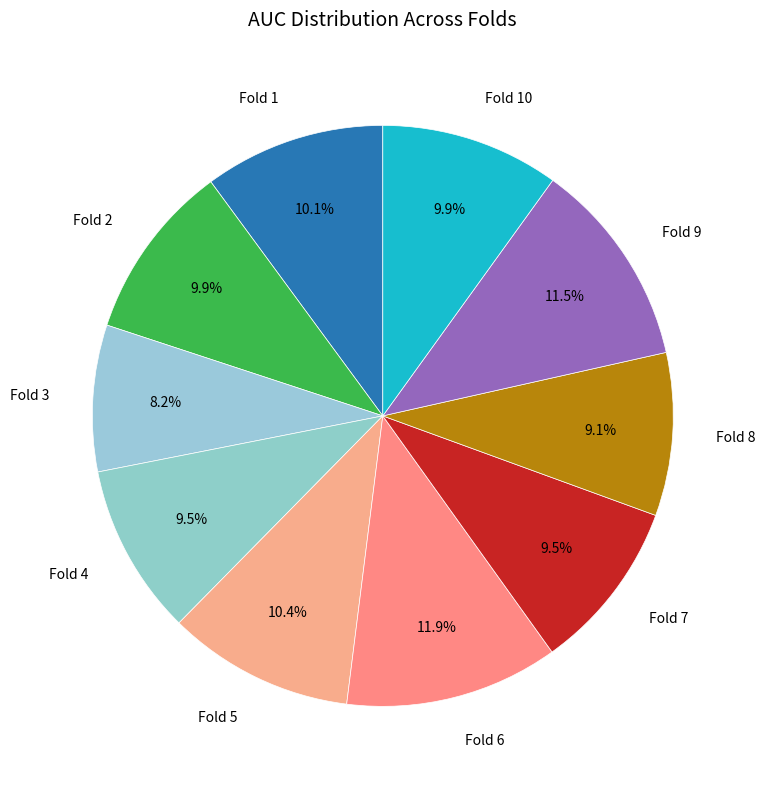

Rank the categories by value from lowest to highest.

Fold 3, Fold 8, Fold 4, Fold 7, Fold 2, Fold 10, Fold 1, Fold 5, Fold 9, Fold 6